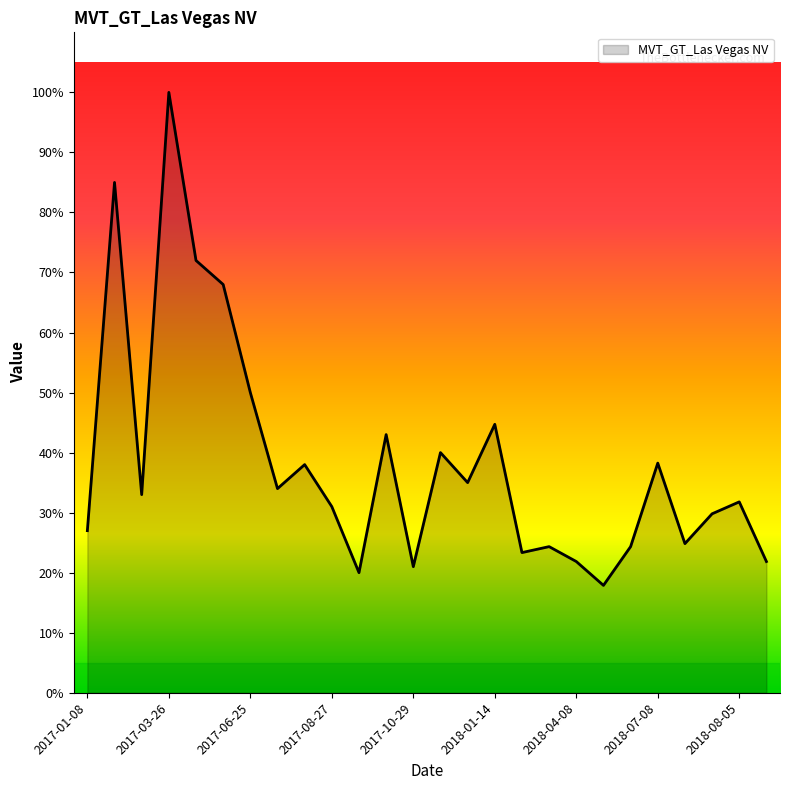

What is the smallest value displayed?

17.9